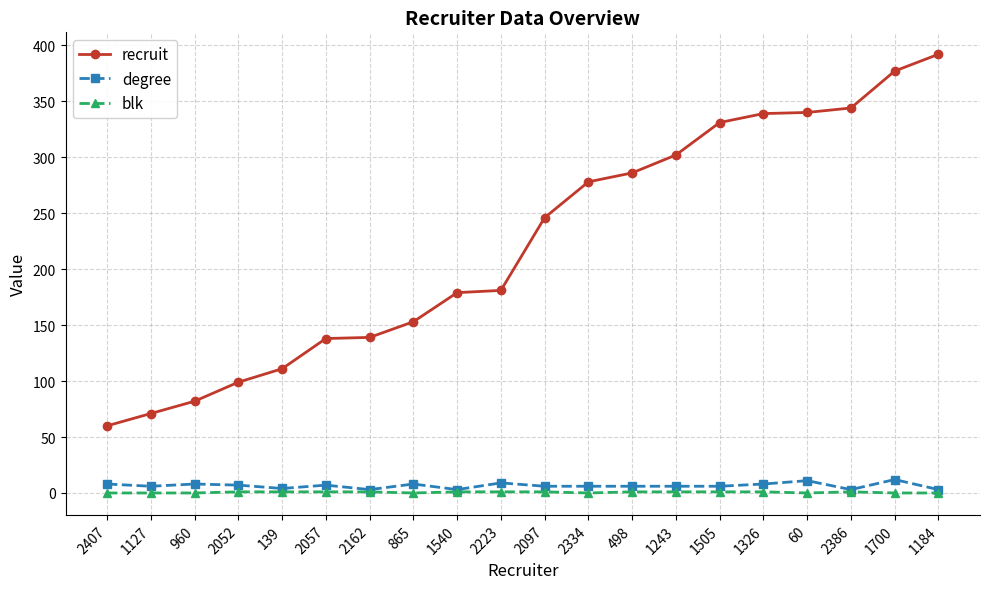

True or false: degree and recruit cross at least once.

False